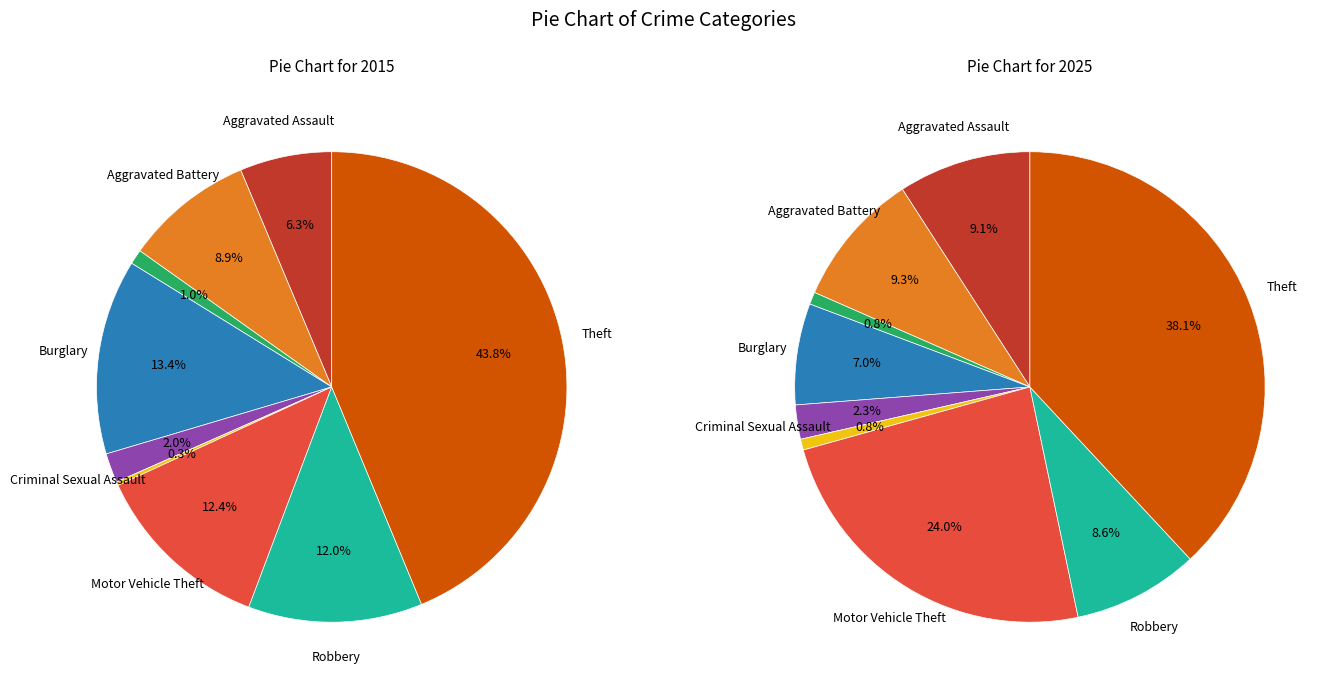

The Aggravated Assault slice represents 13% of the pie. True or false?

False